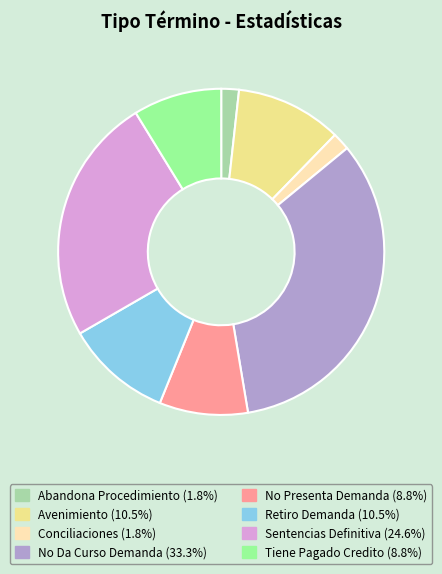

Between Abandona Procedimiento and Tiene Pagado Credito, which is larger?

Tiene Pagado Credito